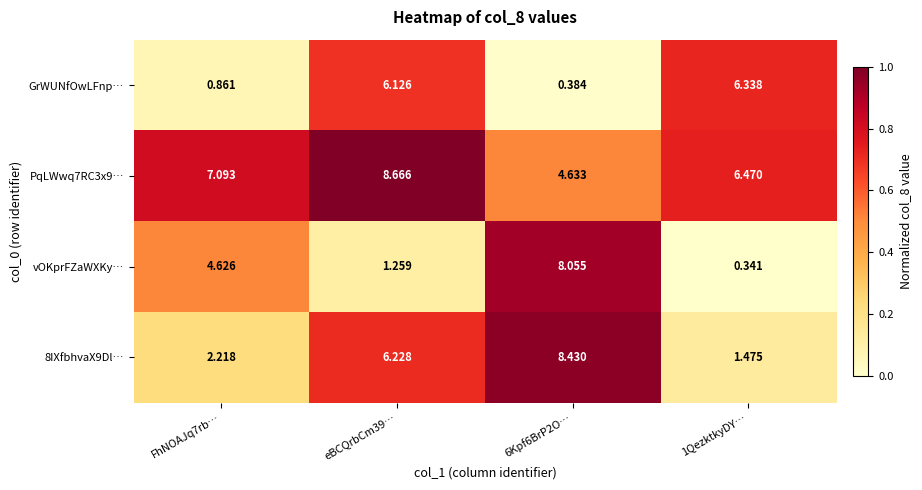

Which series changed the most between 6Kpf6BrP2O… and 1QezktkyDY…?

vOKprFZaWXKy…